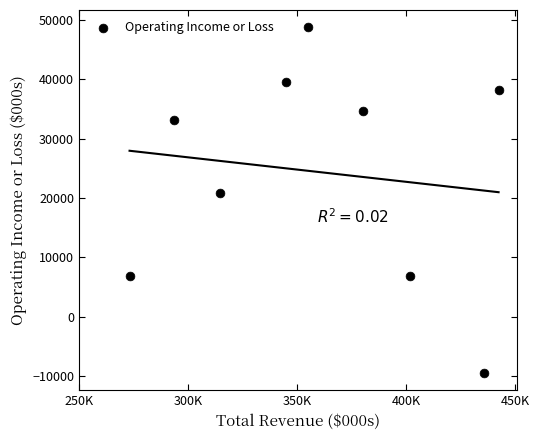

What Y value in the scatter plot is closest to 19650?

20900